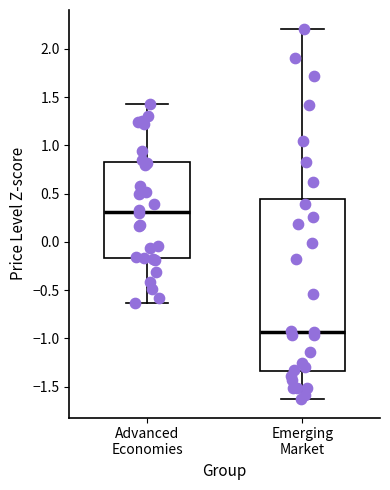

Where does the lower whisker of the box for Emerging Market end on the y-axis? The values are not printed on the chart, so give them approximately, as read against the axis.

-1.65